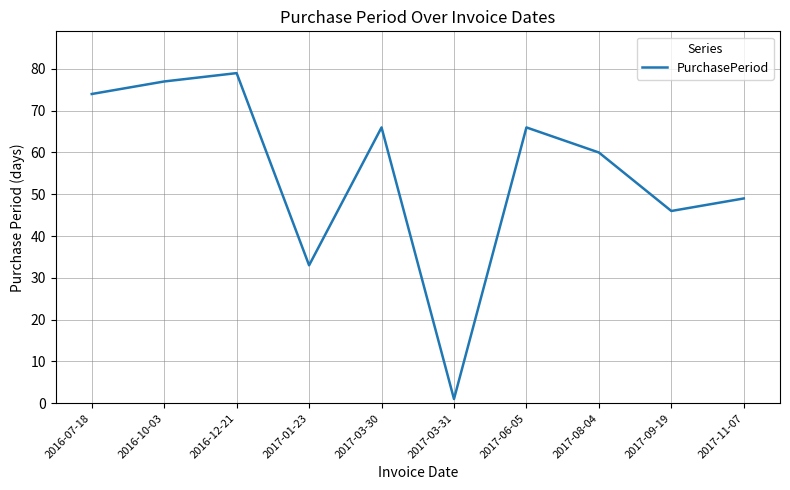

What is the change in value from 2017-01-23 to 2017-11-07?

+16